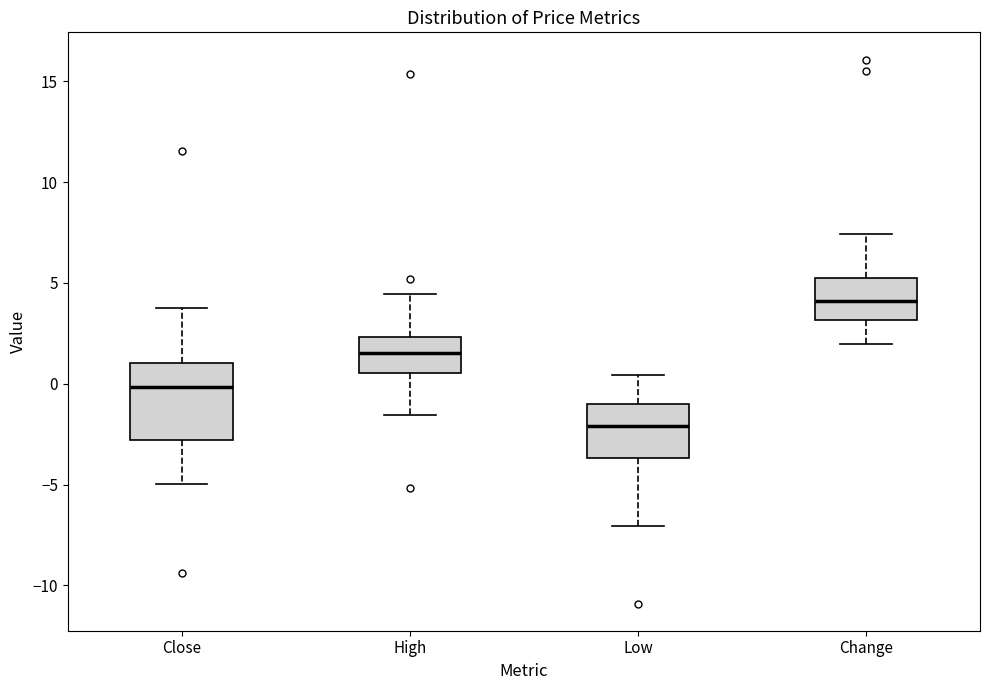

Which box's median line is the highest?

Change